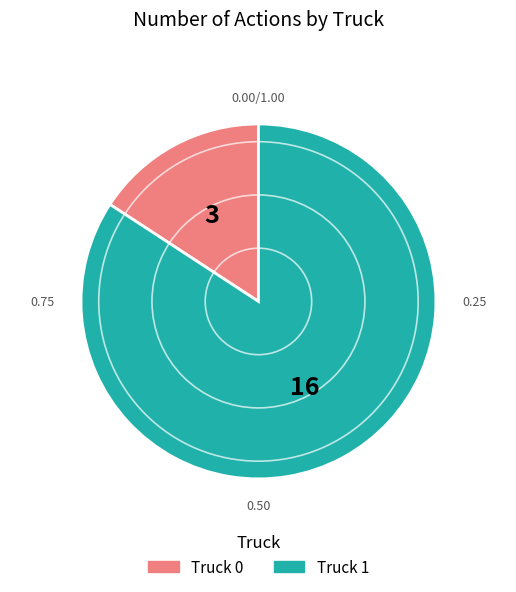

What percentage is the Truck 1 slice, to the nearest percent?

84%